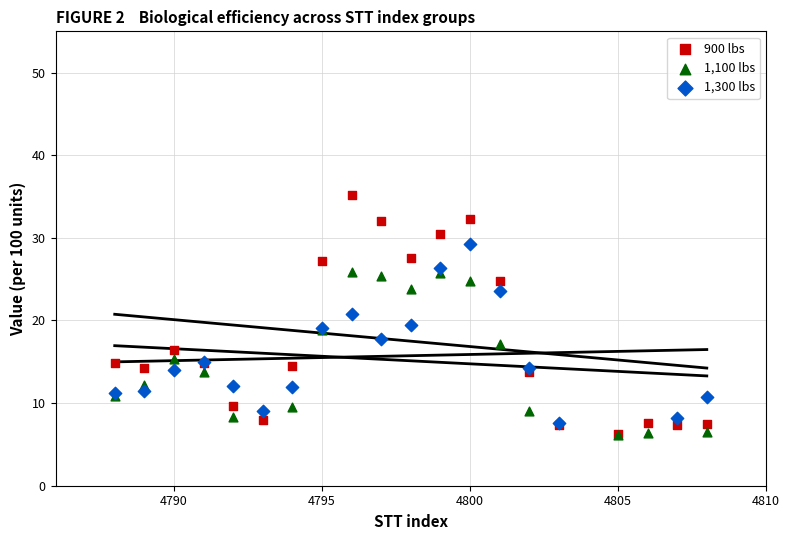

Which series has the largest Y range (max minus min)?

900 lbs